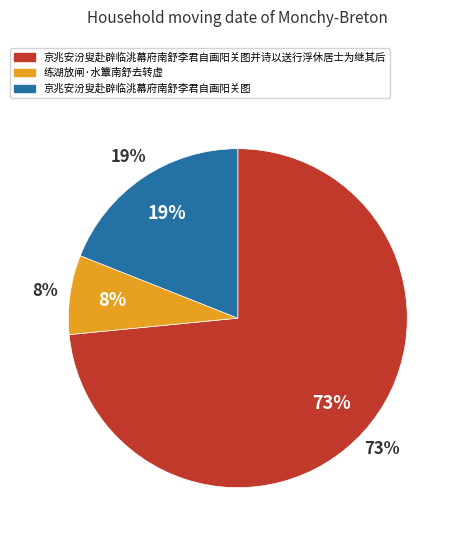

Is it true that 练湖放闸·水簟南舒去转虚 is 8% of the pie?

True